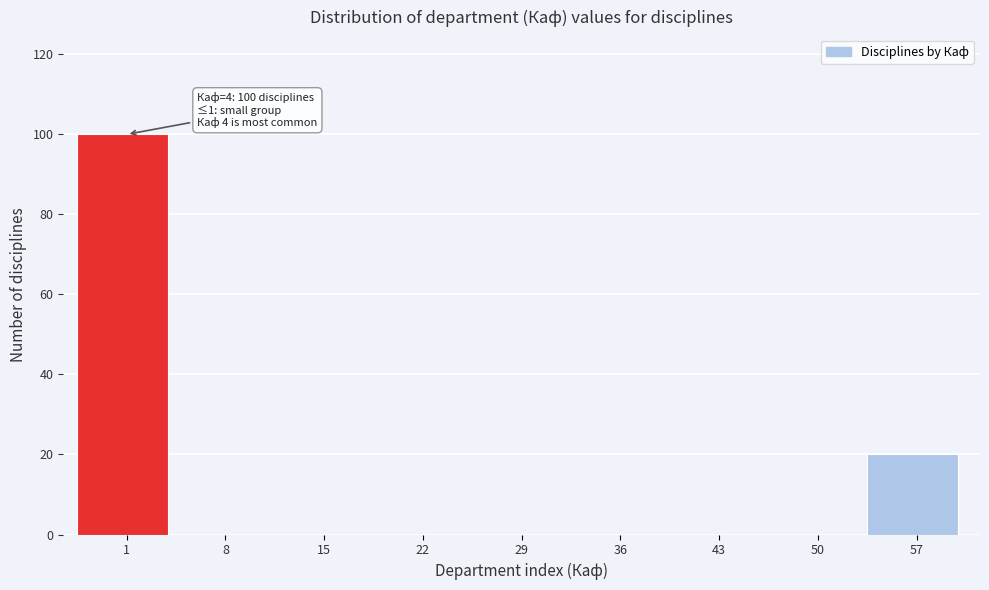

Reading right to left, what are all the values shown in this chart?

57=20	50=0	43=0	36=0	29=0	22=0	15=0	8=0	1=100